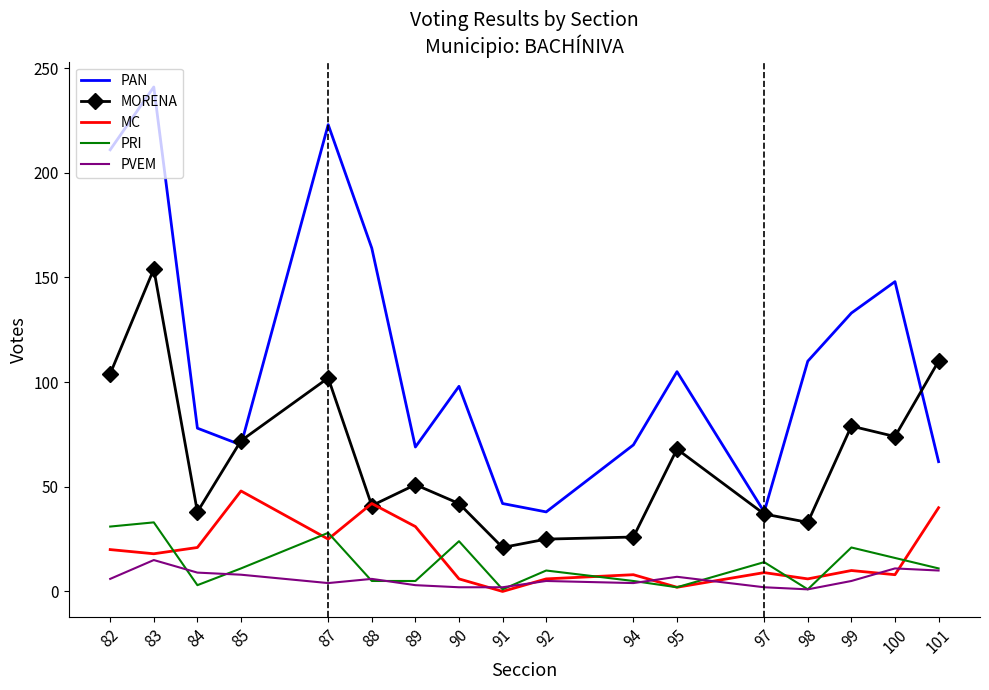

List the series in order of their peak value, lowest first.

PVEM, PRI, MC, MORENA, PAN